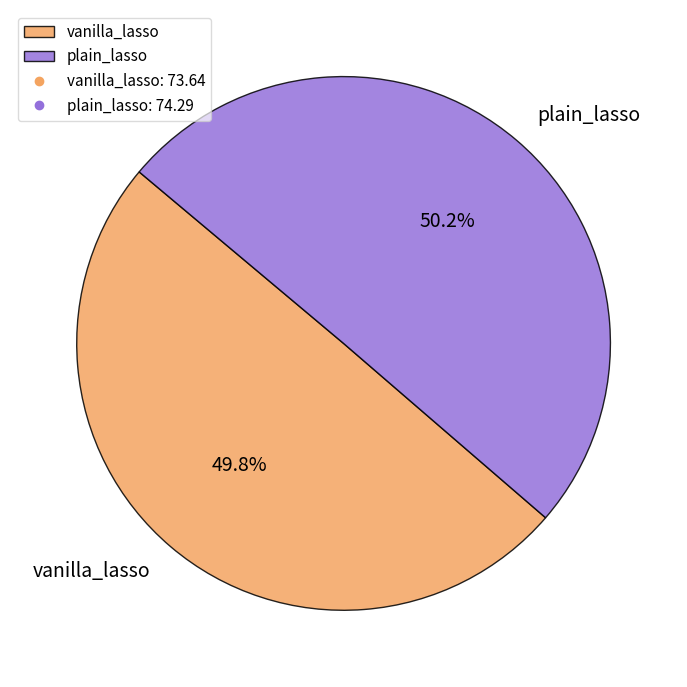

True or false: vanilla_lasso accounts for 37% of the total.

False